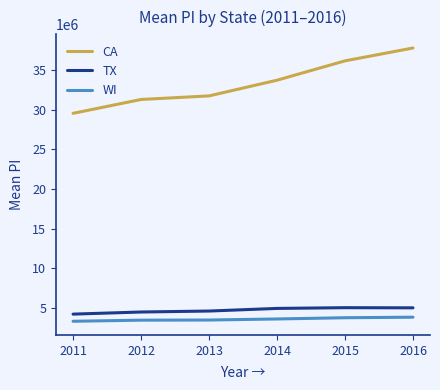

What is the difference between the second highest and second lowest values in the TX series?

525366.5